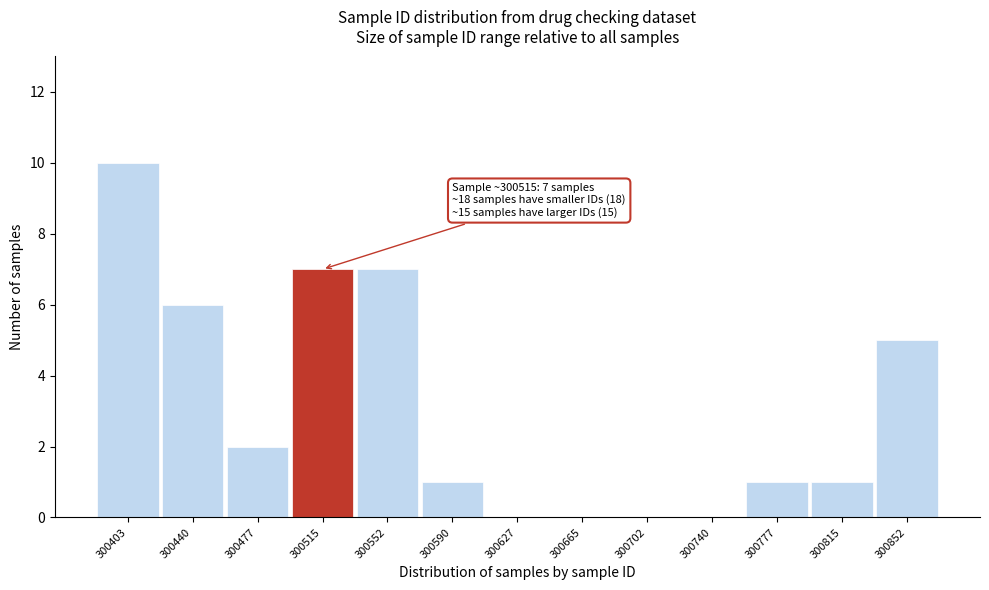

Reading left to right, extract all data points from this chart.

300403=10	300440=6	300477=2	300515=7	300552=7	300590=1	300627=0	300665=0	300702=0	300740=0	300777=1	300815=1	300852=5